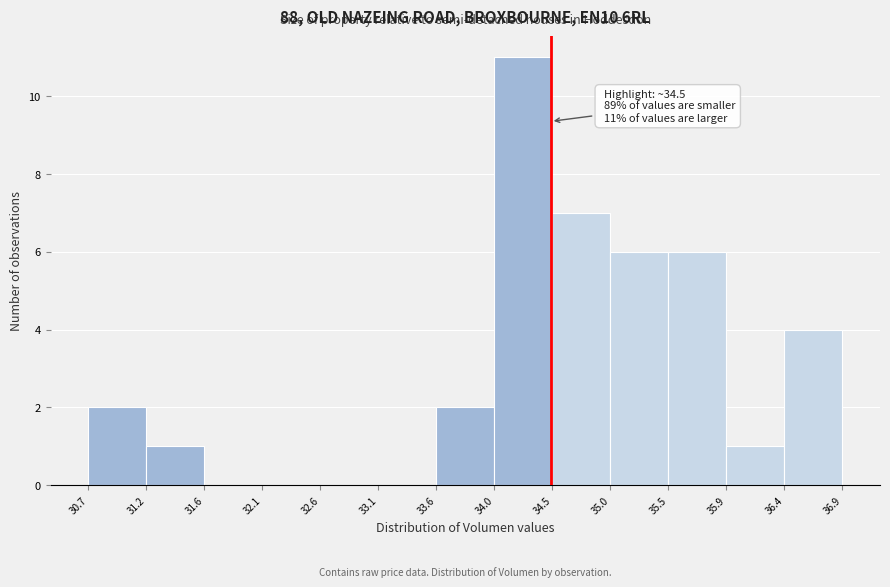

Over which range of the x-axis is the bar tallest?

34.0 to 34.5